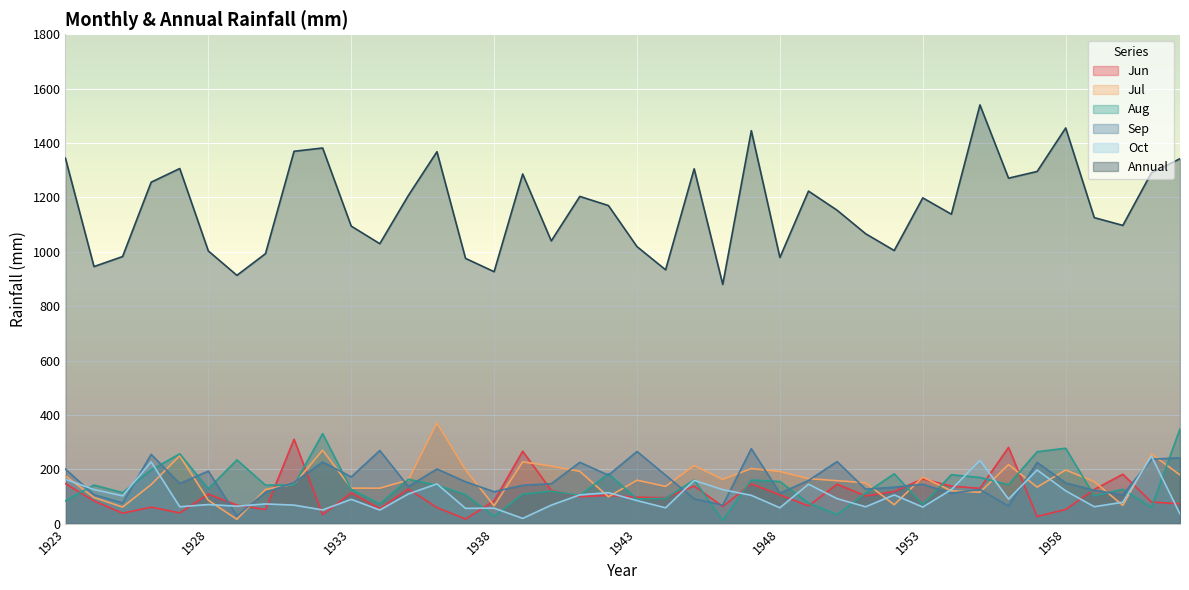

What is the smallest value displayed?

11.6